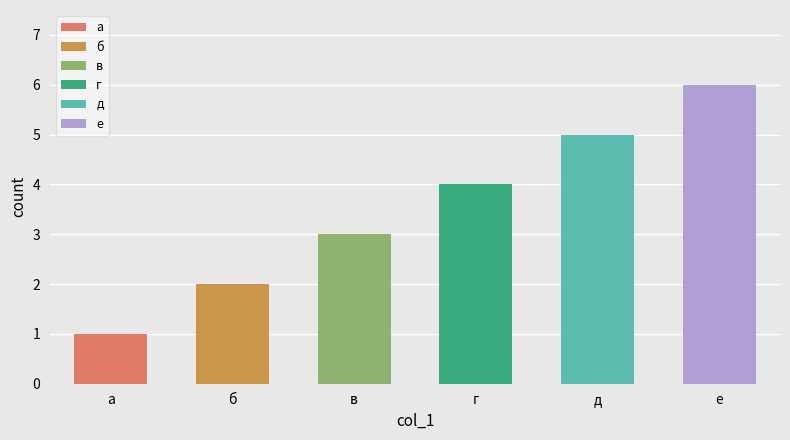

What is the change in value from в to д?

+2